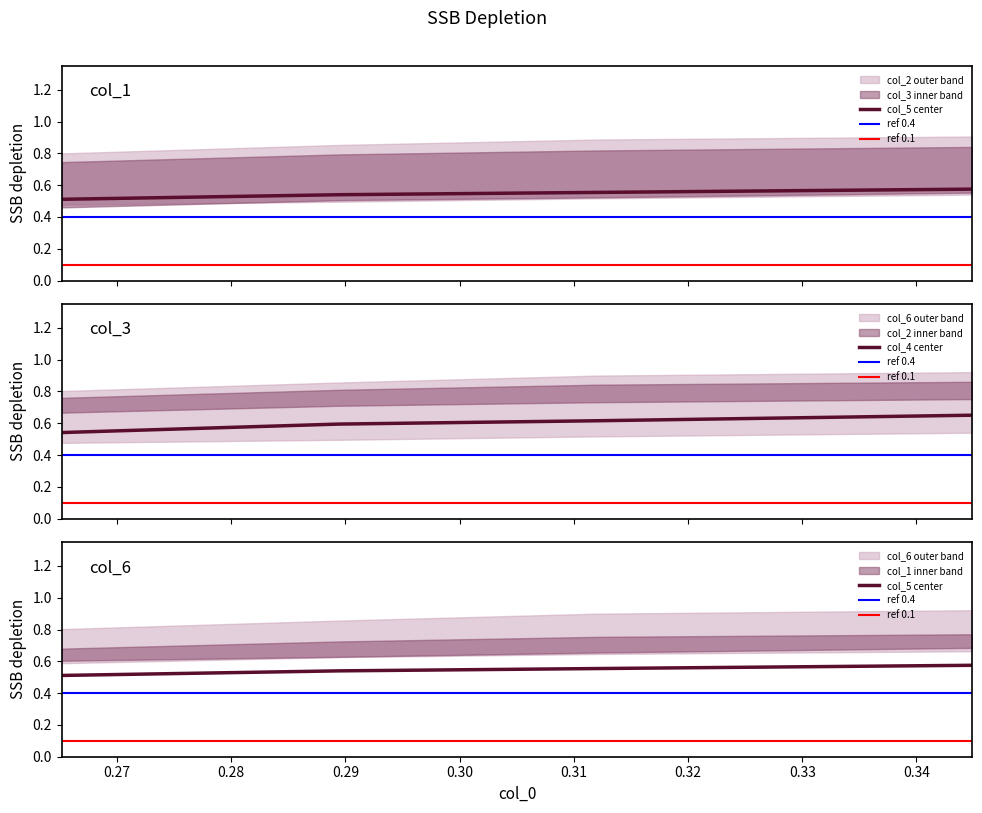

What value does the col_2 series have at 0.265164645?

0.5